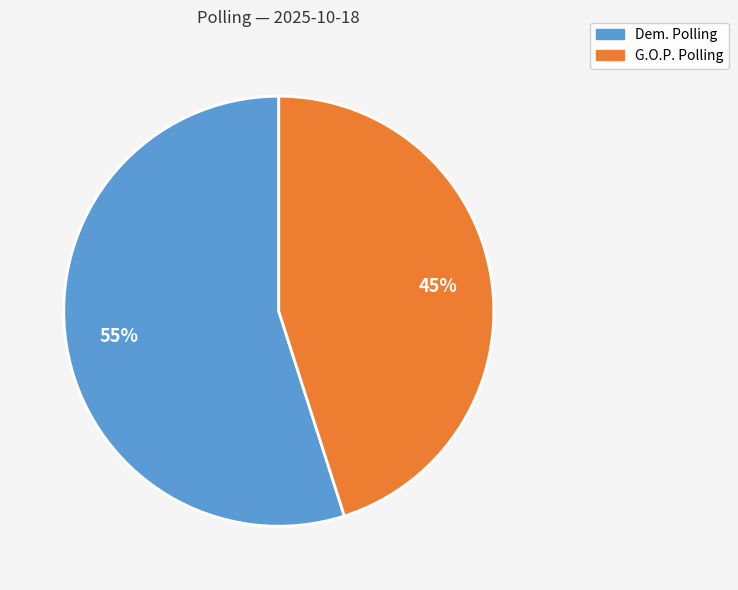

To the nearest percent, what is the difference between the Dem. Polling and G.O.P. Polling slice percentages?

10%